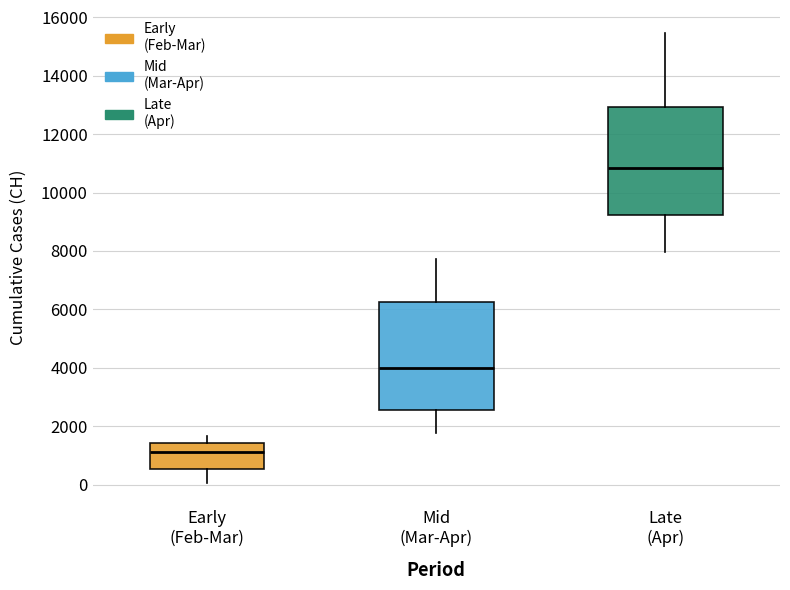

Where does the median line of the box for Late (Apr) sit on the y-axis? The values are not printed on the chart, so give them approximately, as read against the axis.

10800